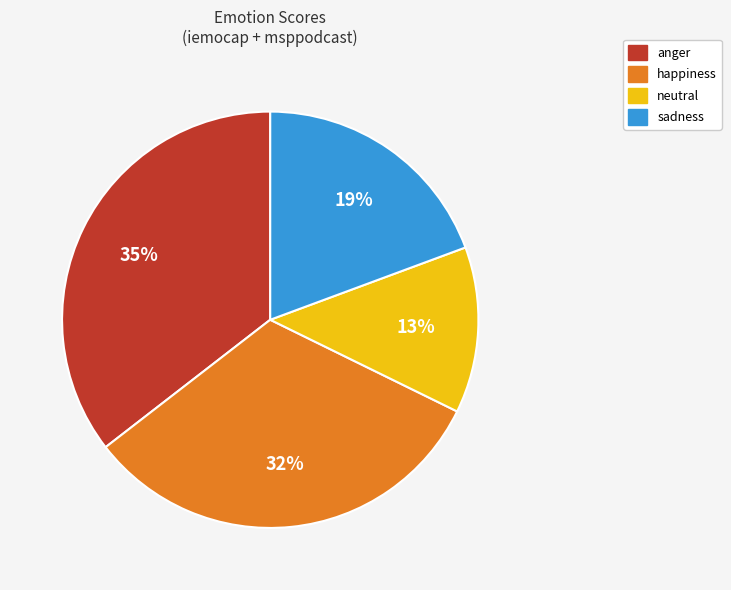

Does sadness represent more than half of the total?

No